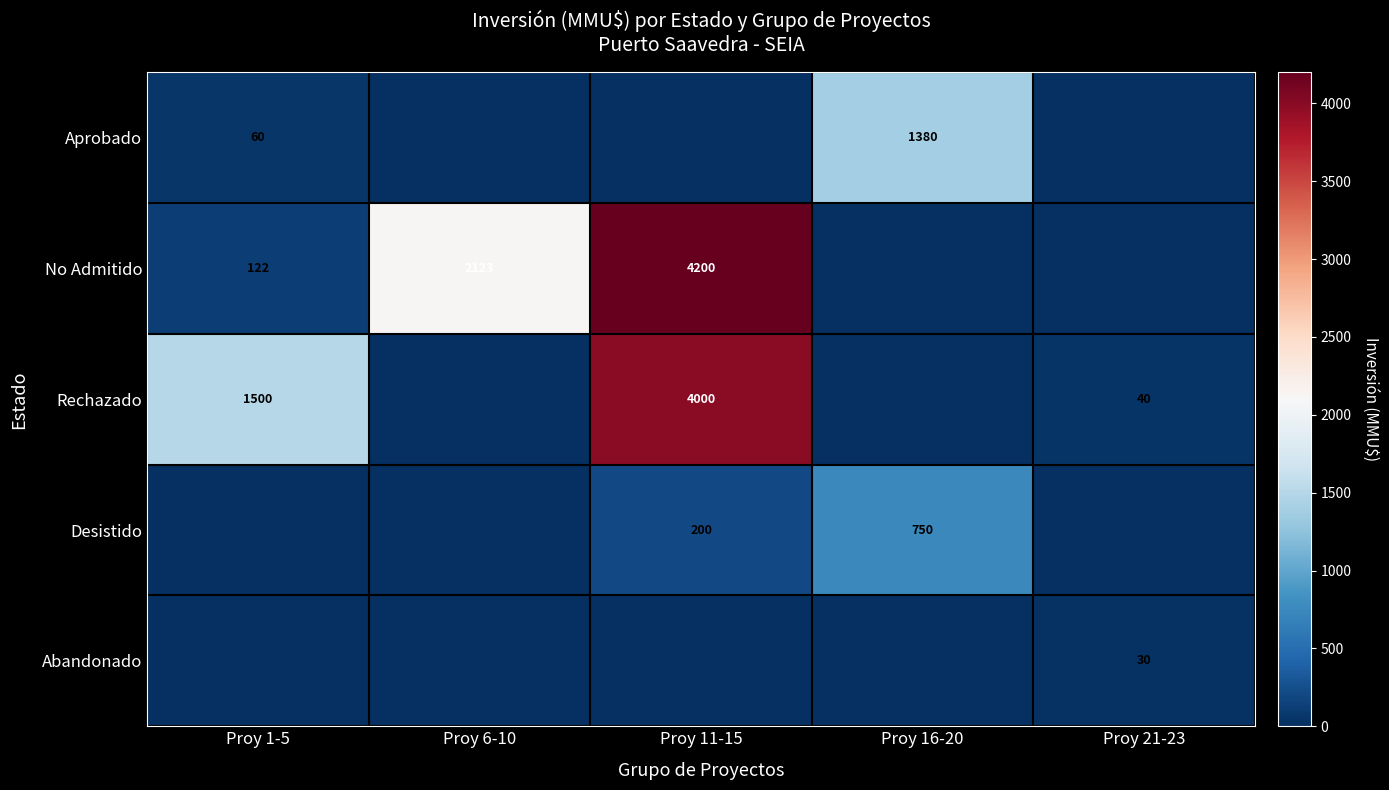

The value of No Admitido at Proy 11-15 is 4200. True or false?

True